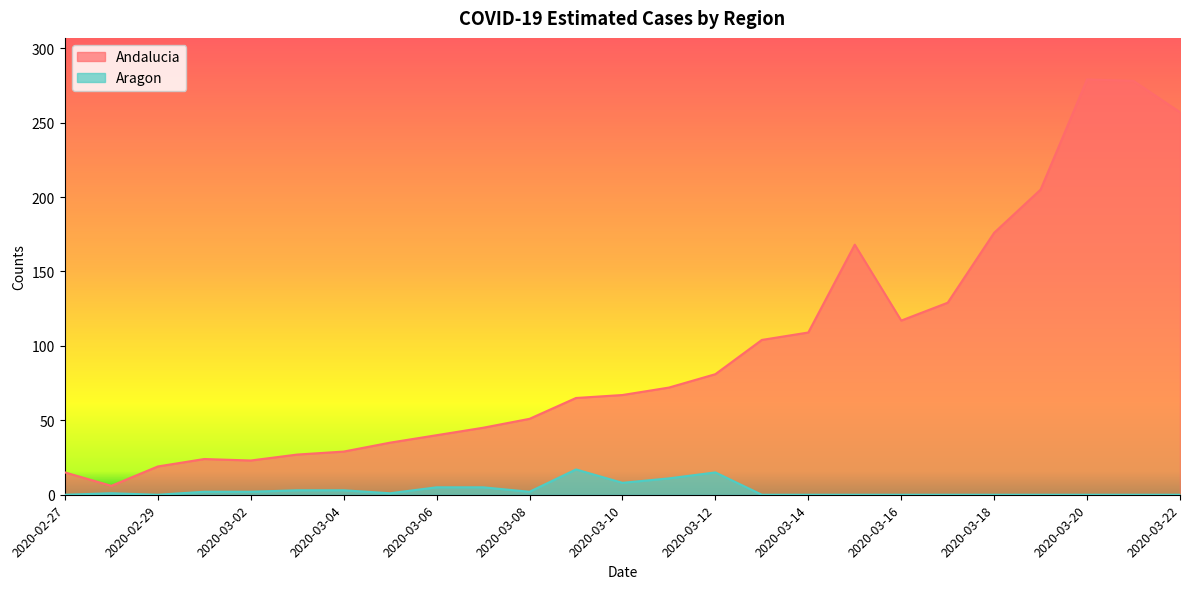

What is the value of the Aragon point at the 2nd from the left?

1